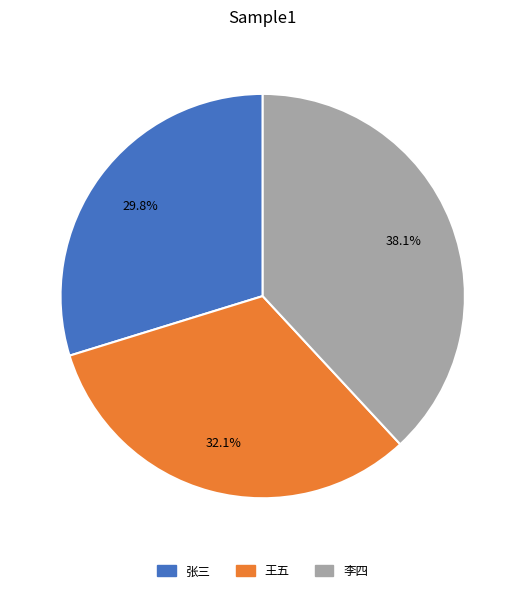

Which slice is the largest?

李四